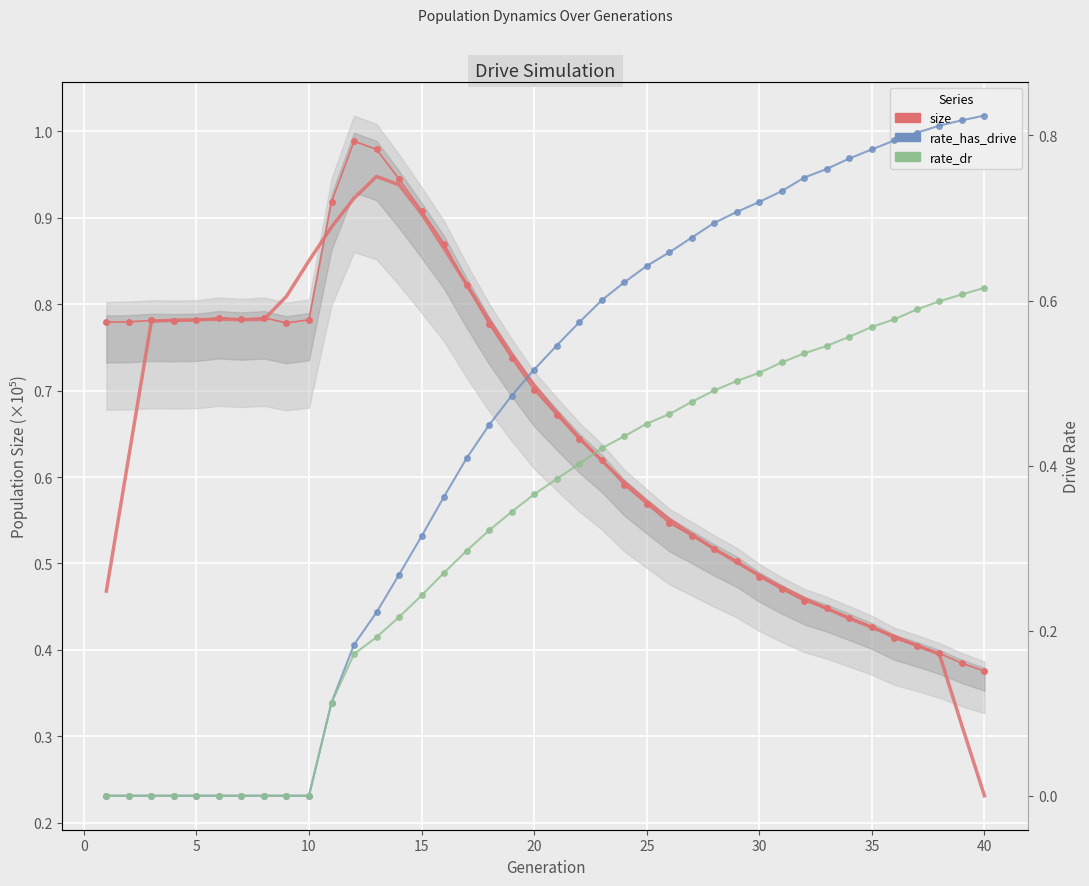

True or false: size has more than 1 interior local peaks.

True